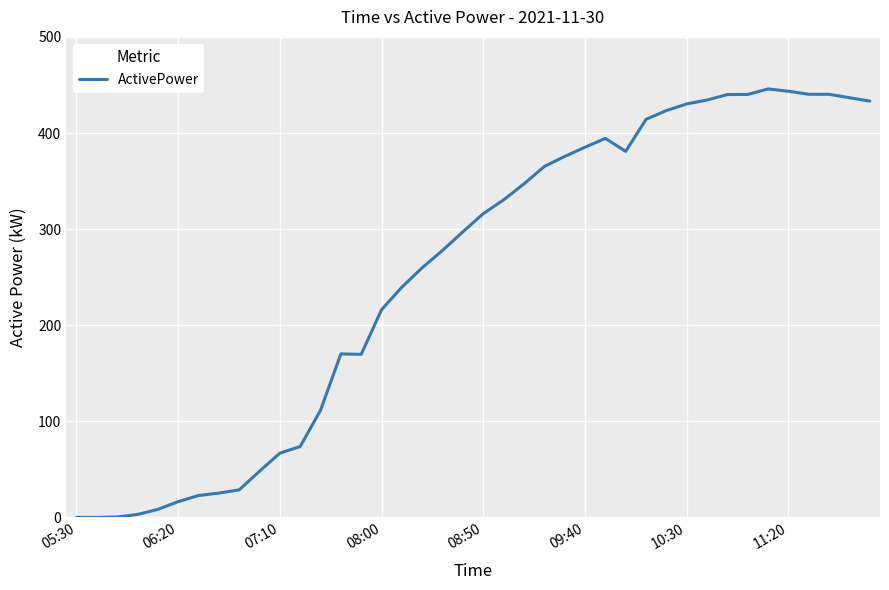

What is the difference between the maximum and minimum values?

445.8